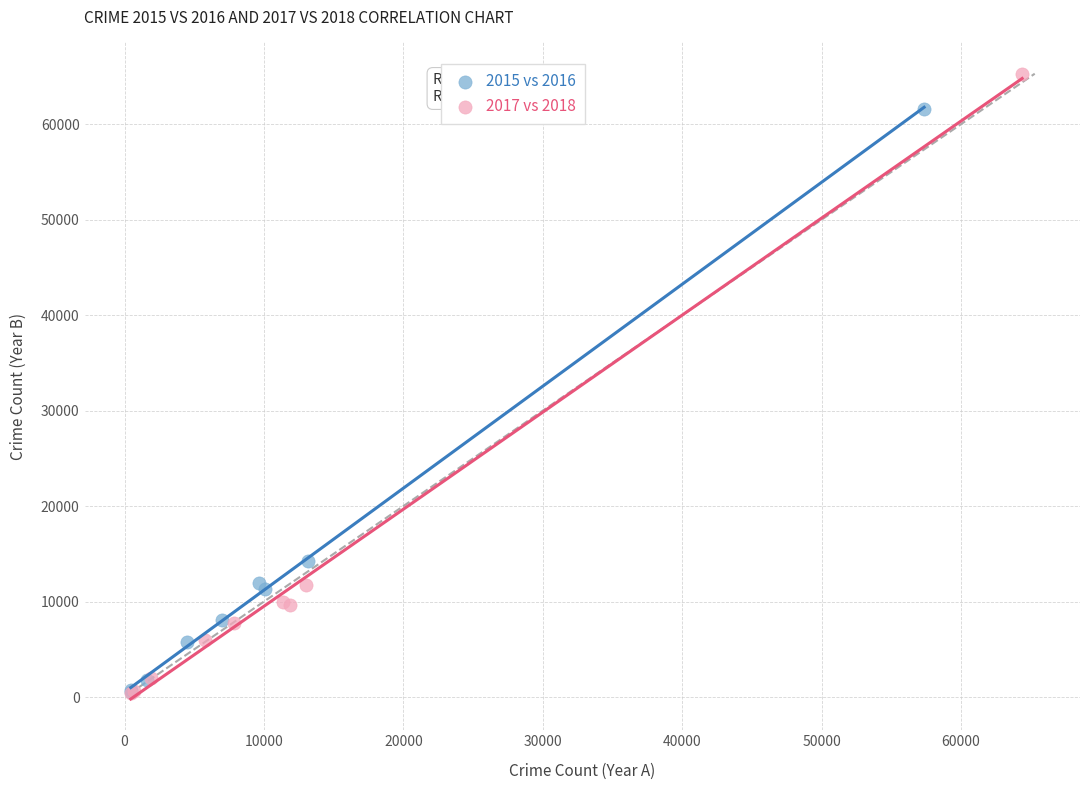

Which series has the widest spread of Y values?

2017 vs 2018